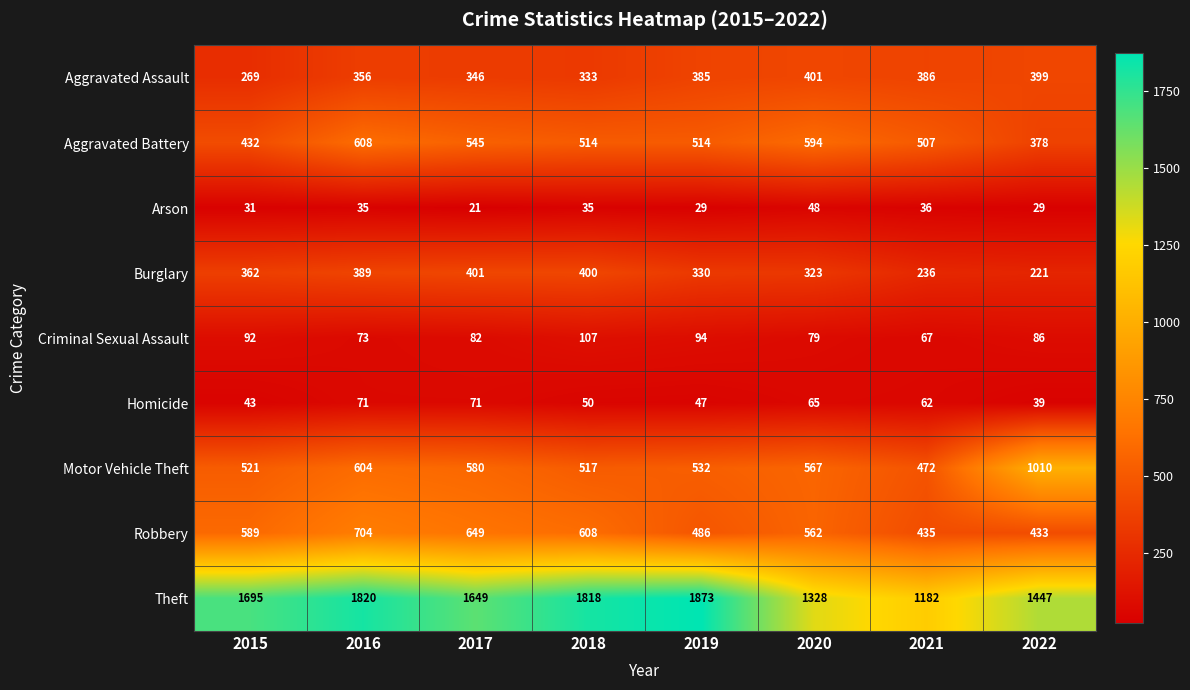

What is the average value of the Robbery series?

558